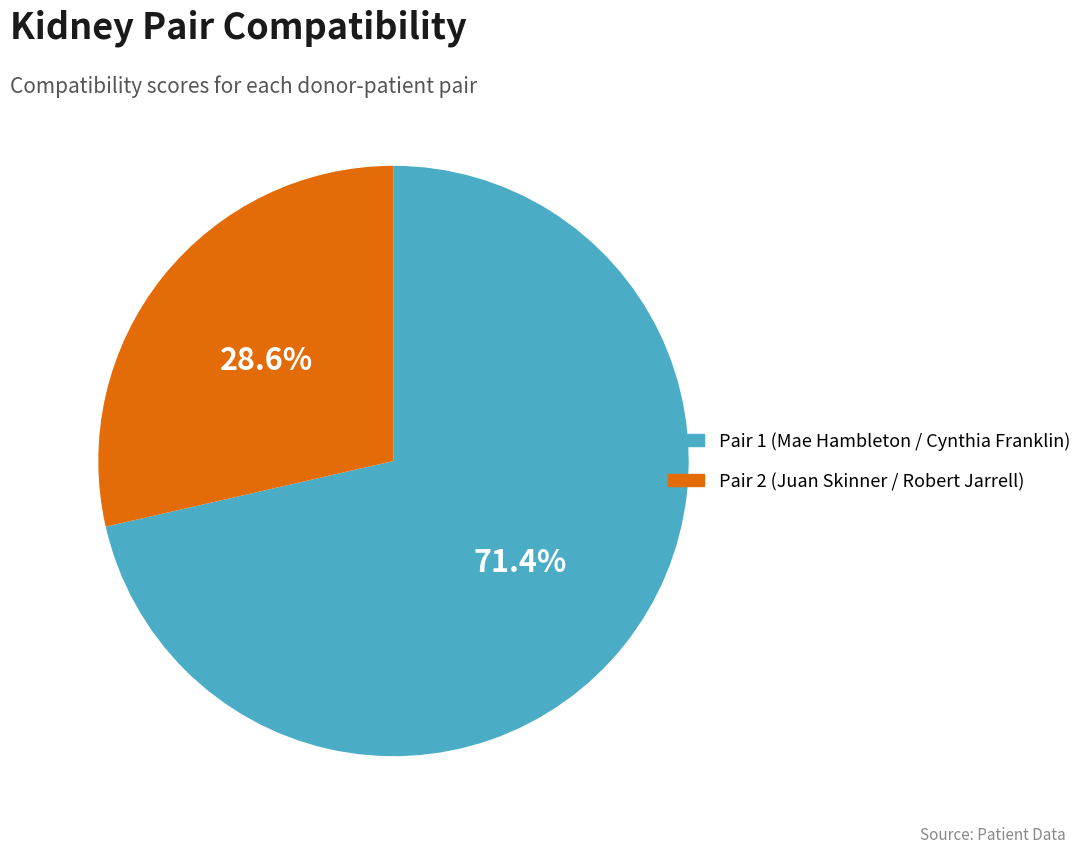

Is there any slice that represents more than half of the pie?

Yes